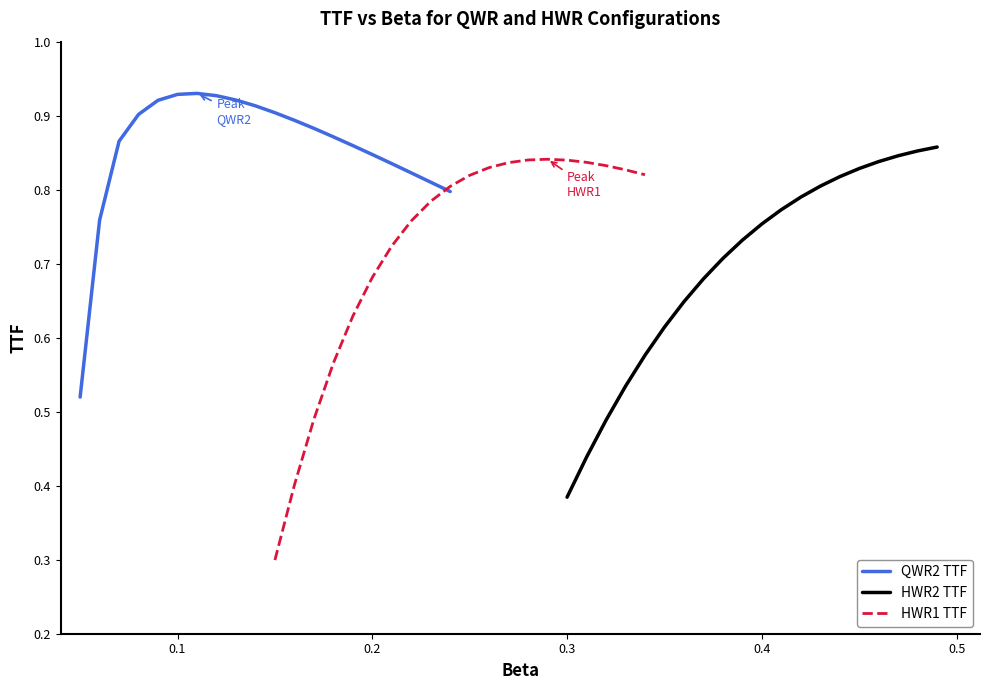

Is this an area chart (filled region under the line)?

No